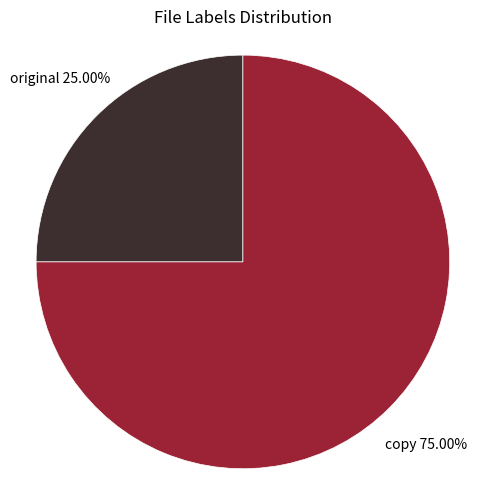

Does any single category account for the majority?

Yes